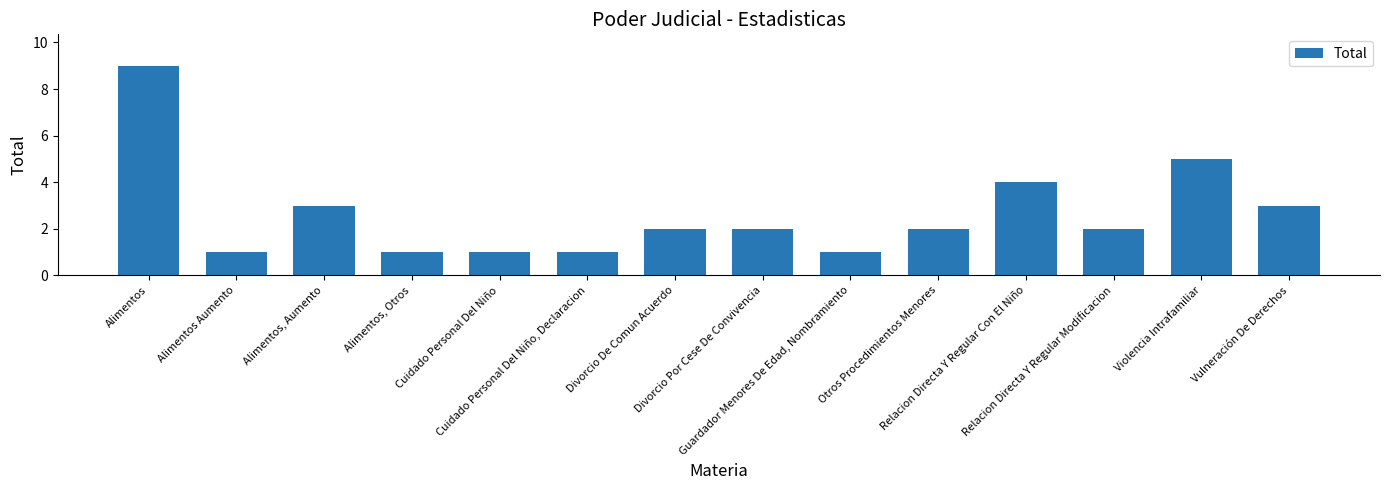

What is the smallest value displayed?

1